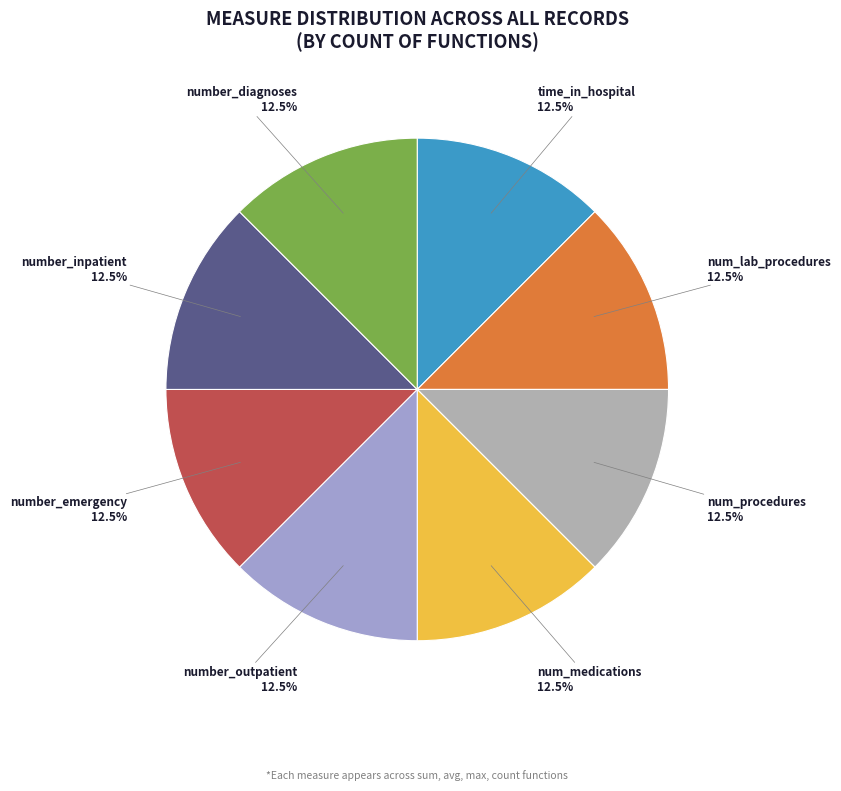

How many slices are in this pie chart?

8